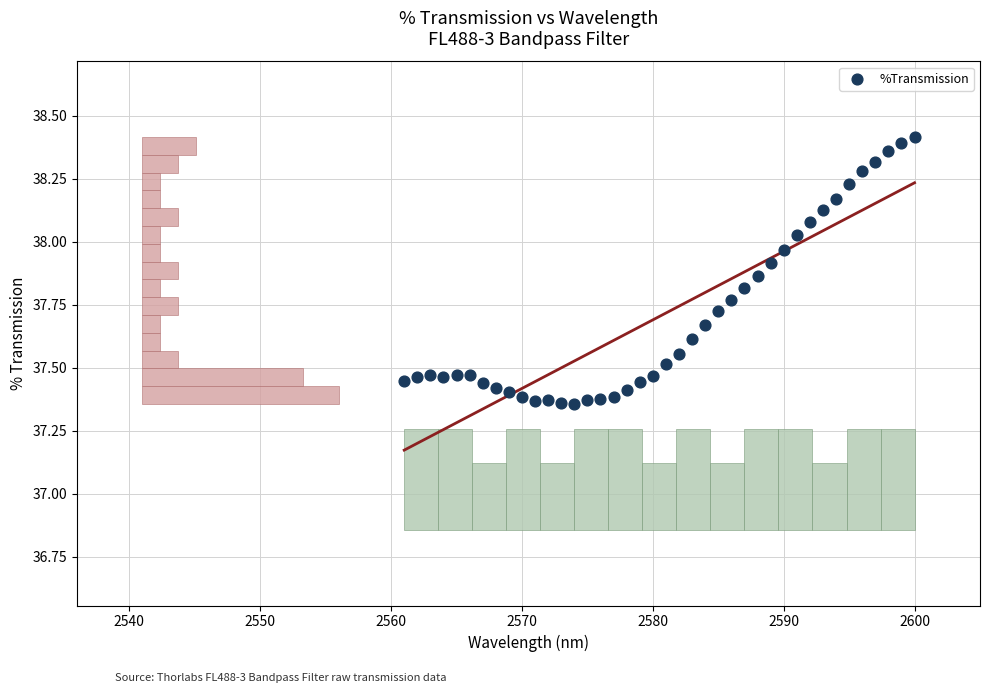

What is the range of Y values (max minus min)?

1.1